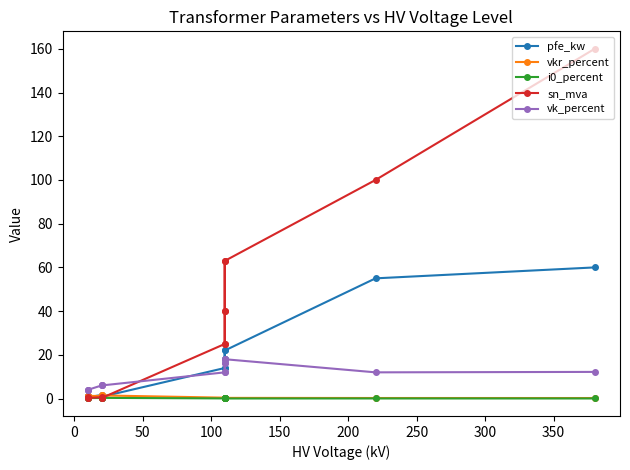

What position from the left is 0?

2